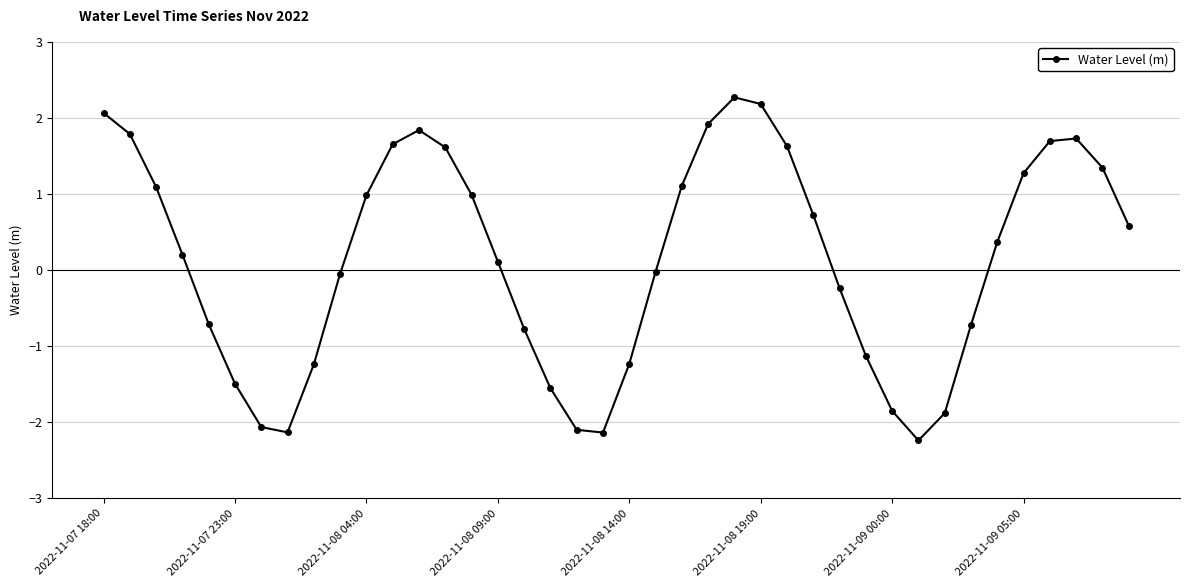

How many points are lower than both their immediate neighbors (excluding endpoints)?

3